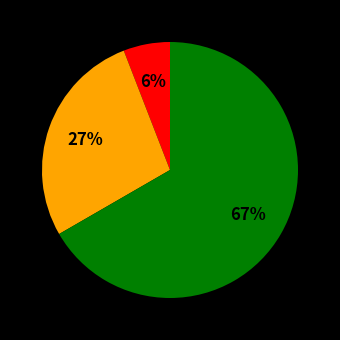

Does any single category account for the majority?

Yes